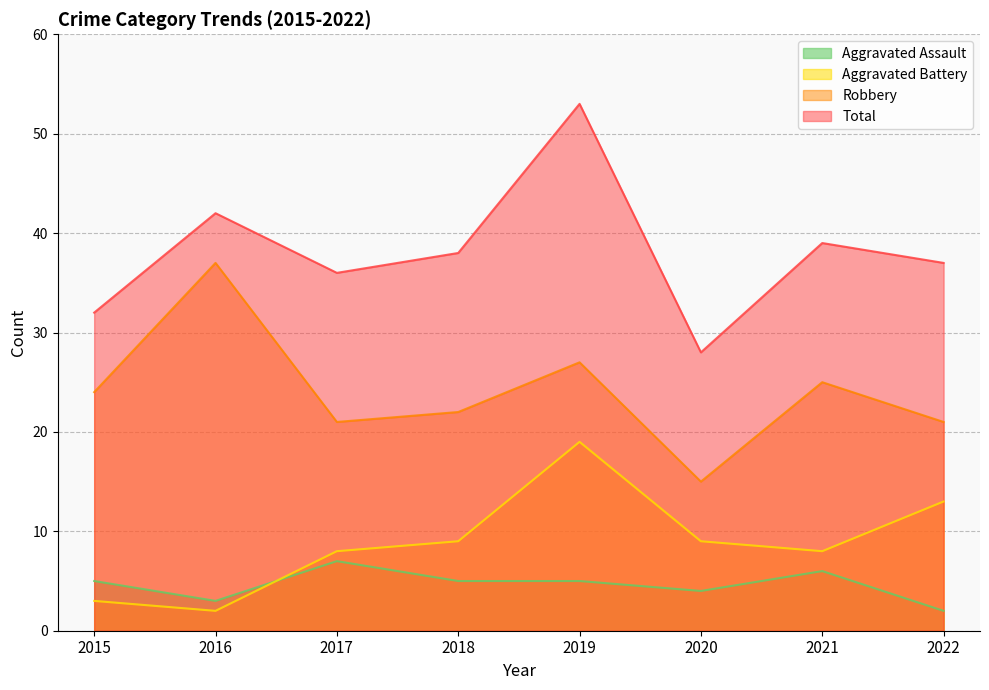

At which label is Total closest to 40?

2021